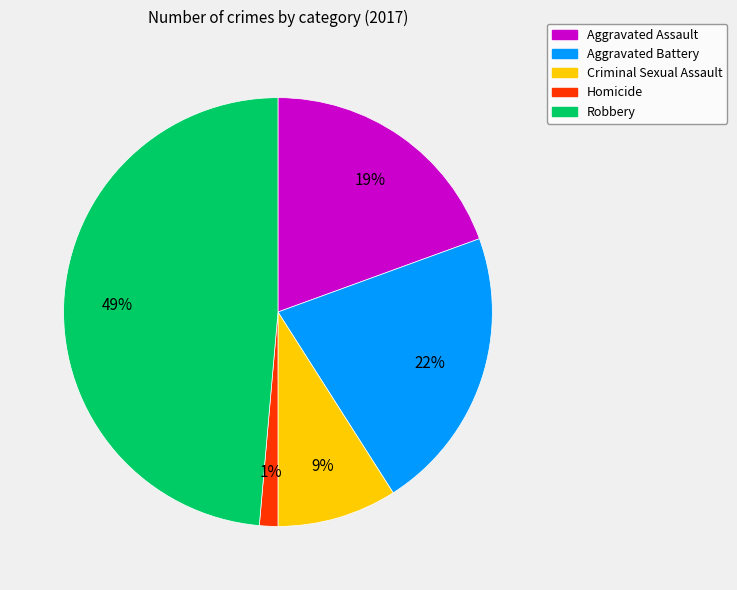

Approximately how many times larger is the value at Aggravated Assault compared to Robbery?

0.4